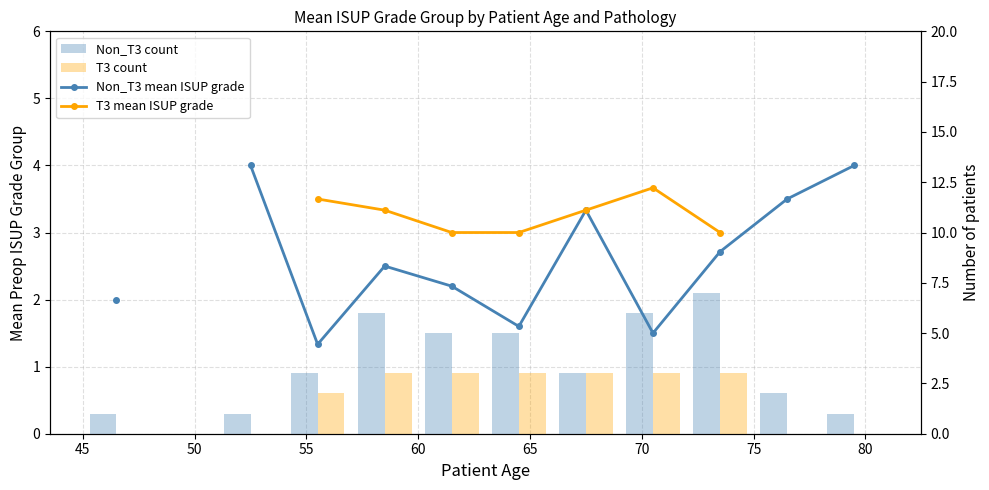

The value of T3 mean ISUP grade at 65 is 1.8. True or false?

False